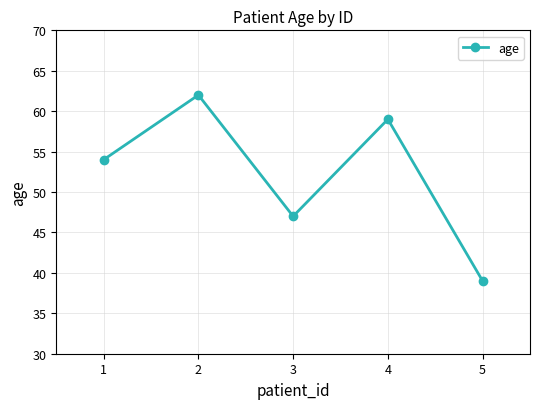

True or false: there are more than 0 points higher than both neighbors.

True